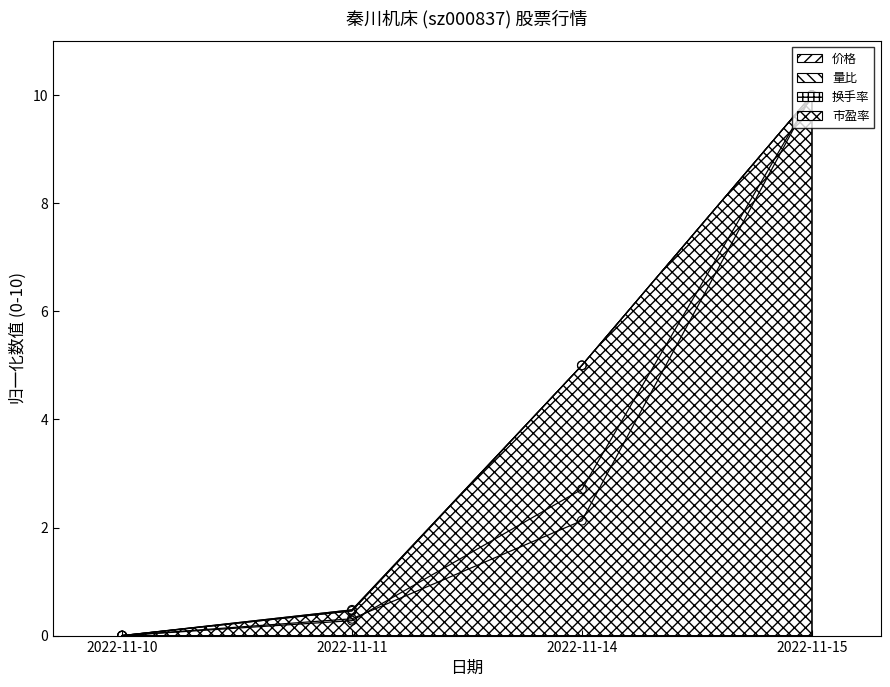

Which series has the largest total across all categories?

价格